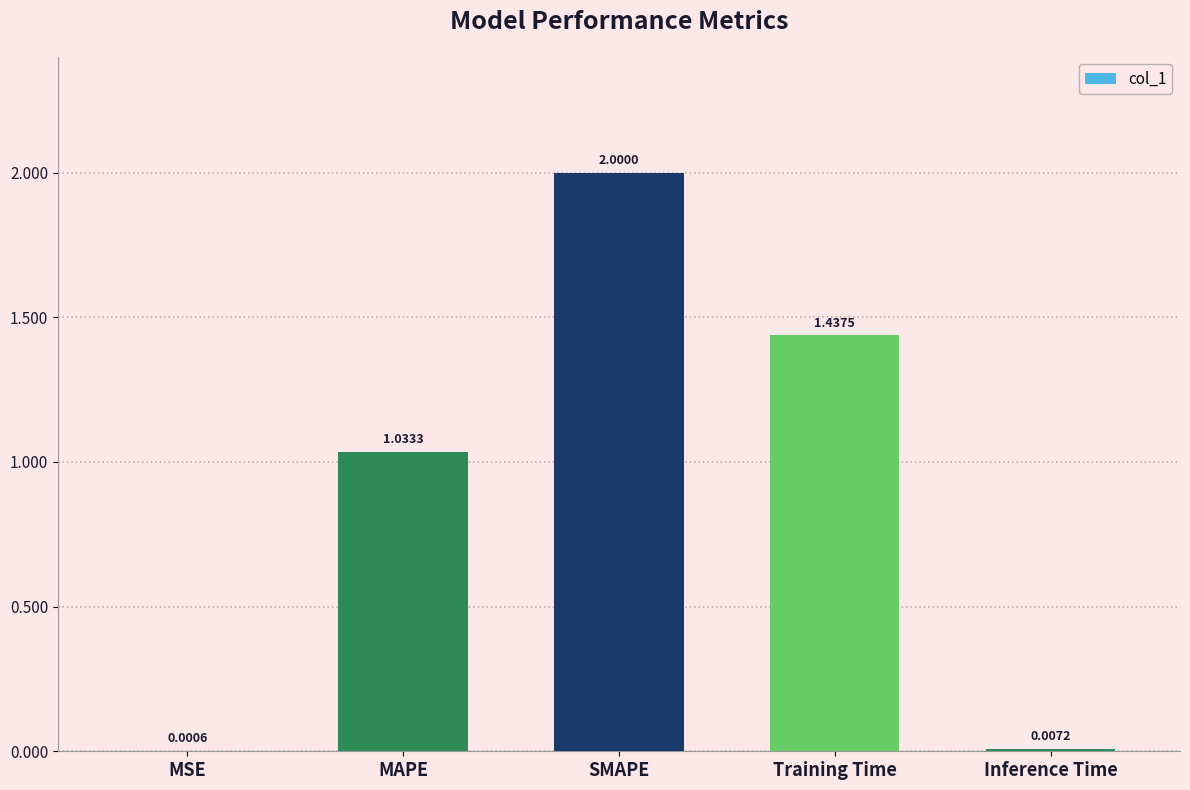

What is the sum of all values?

4.5